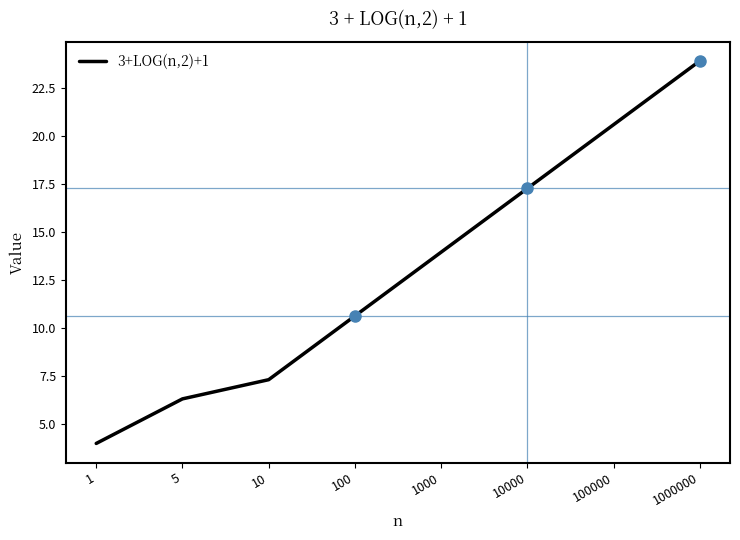

True or false: there are more than 1 points higher than both neighbors.

False